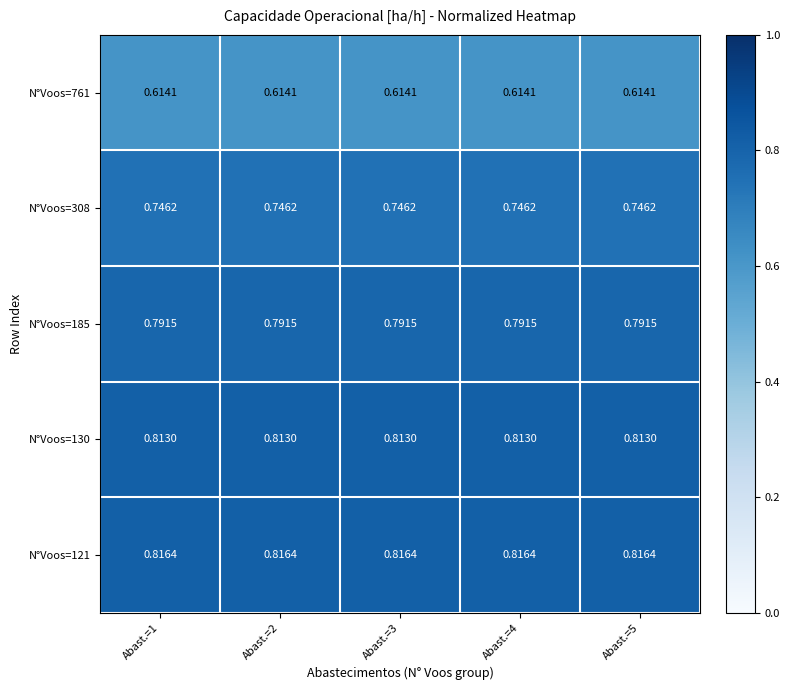

Is the value of N°Voos=308 at Abast.=1 greater than the value of N°Voos=185 at Abast.=2?

No